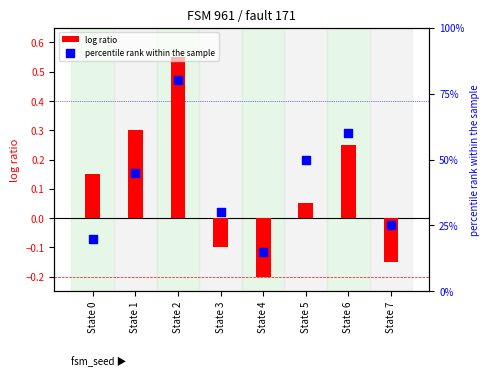

Which series reaches the minimum Y coordinate?

log ratio